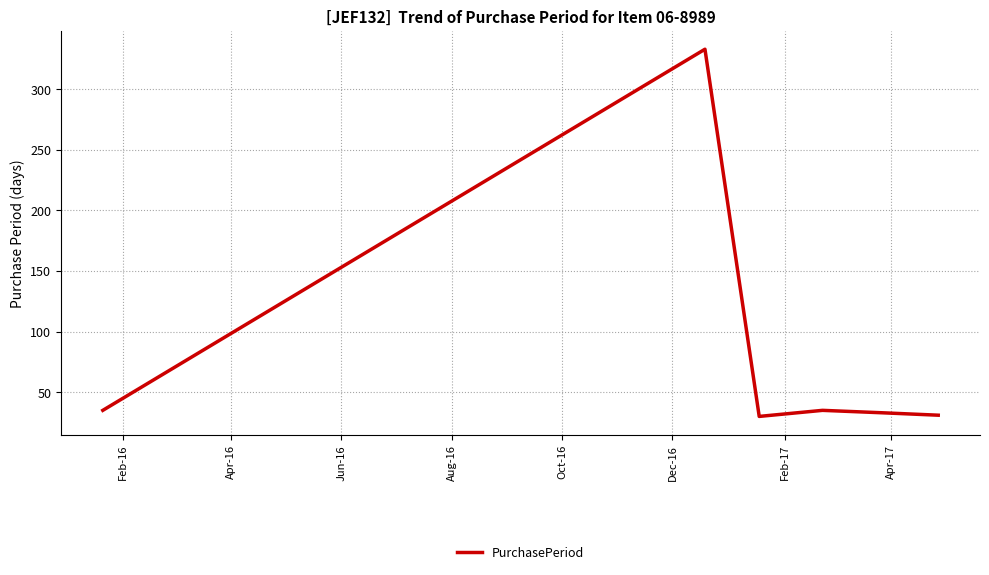

What is the smallest value displayed?

30